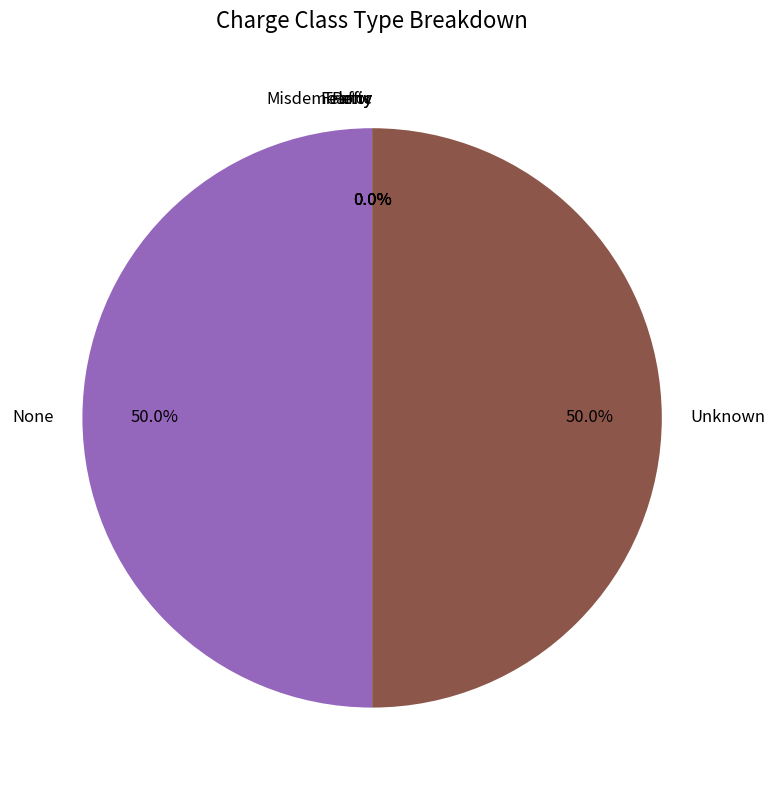

Combined, what portion of the pie is None and Unknown?

100.0%